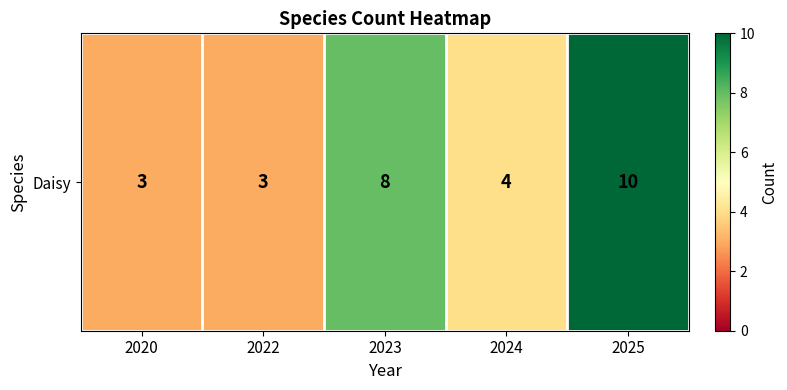

What is the ratio of the value at 2024 to the value at 2020?

1.3